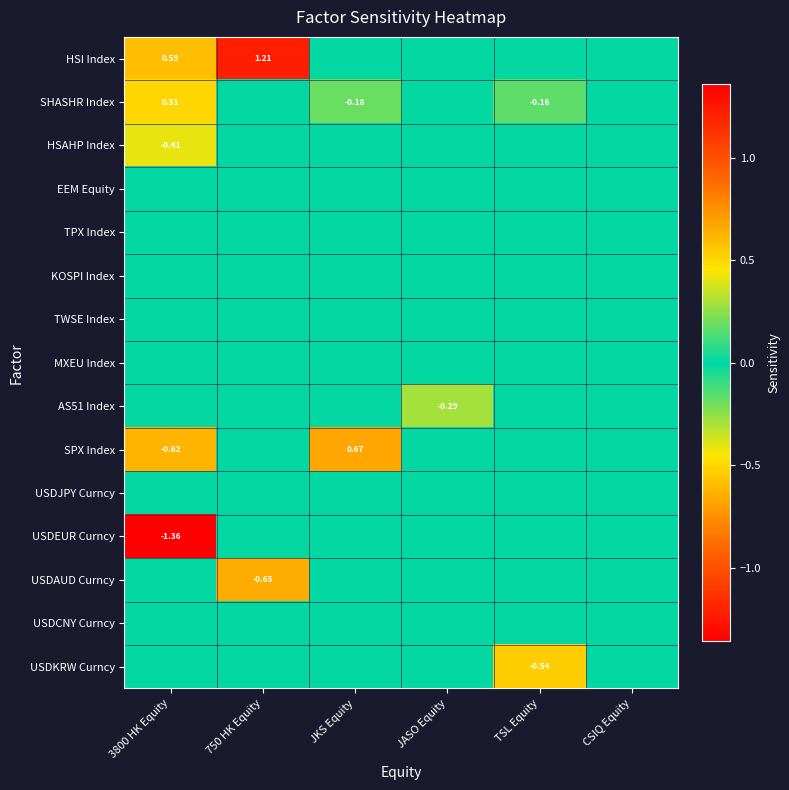

The HSI Index series shows 0.0 at JKS Equity. True or false?

True